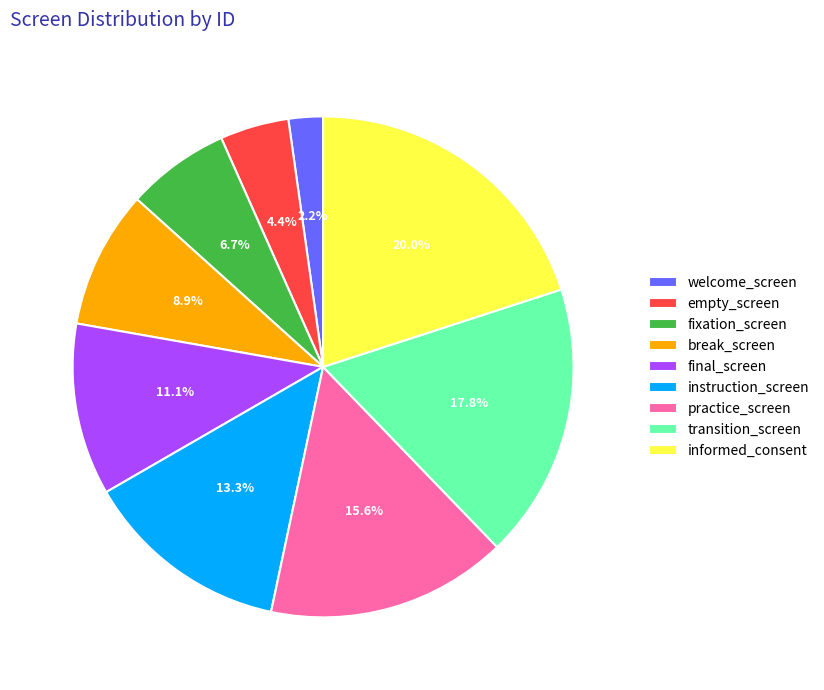

Does welcome_screen represent more than half of the total?

No